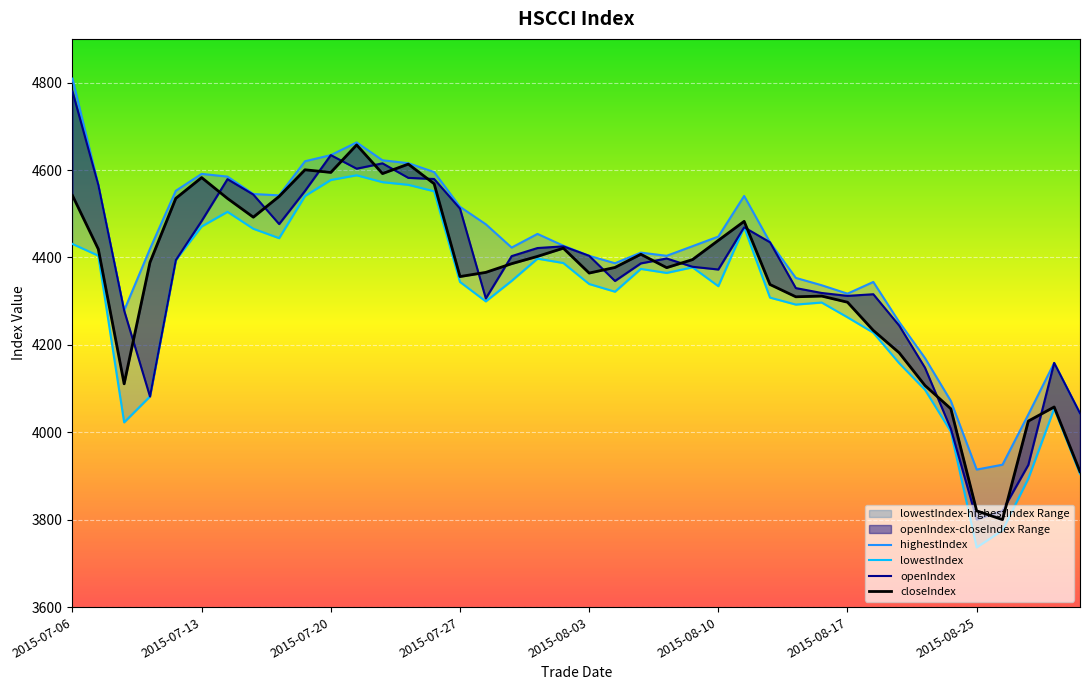

Where is closeIndex nearest to the value 4228?

2015-08-18